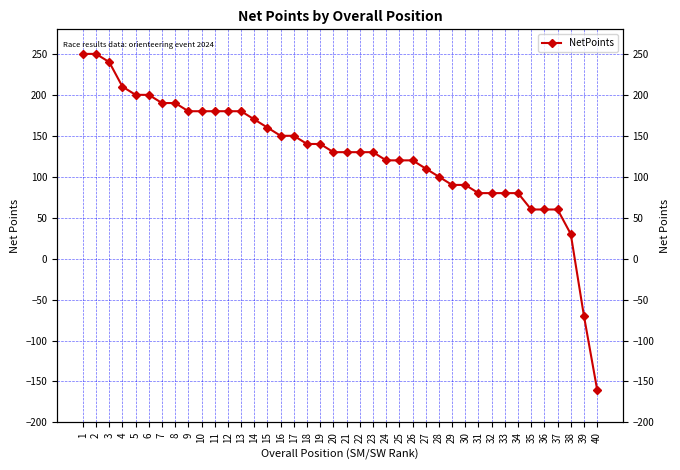

What is the value of the 18th point from the left?

140